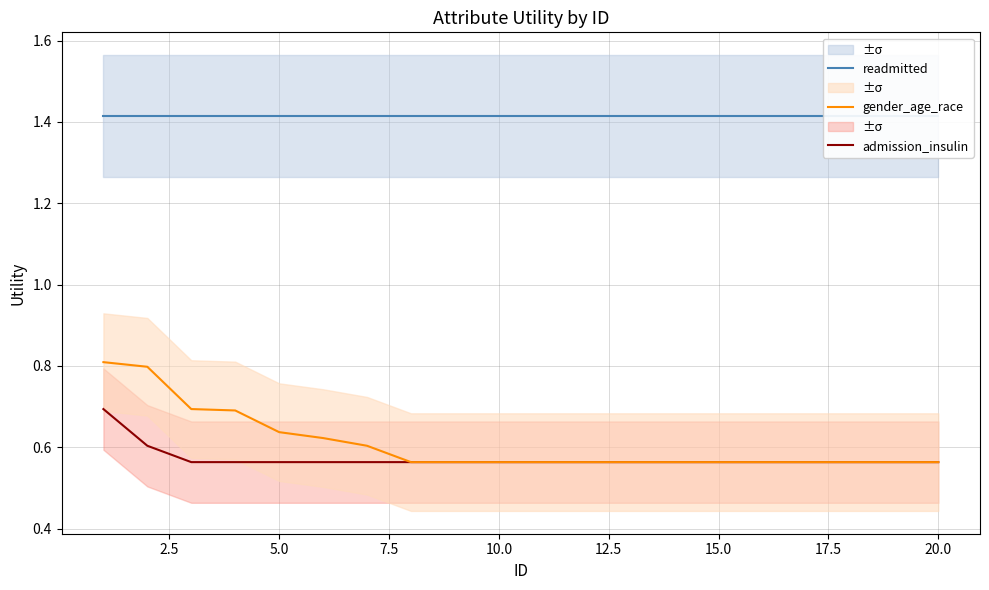

How many lines are shown in the chart?

3